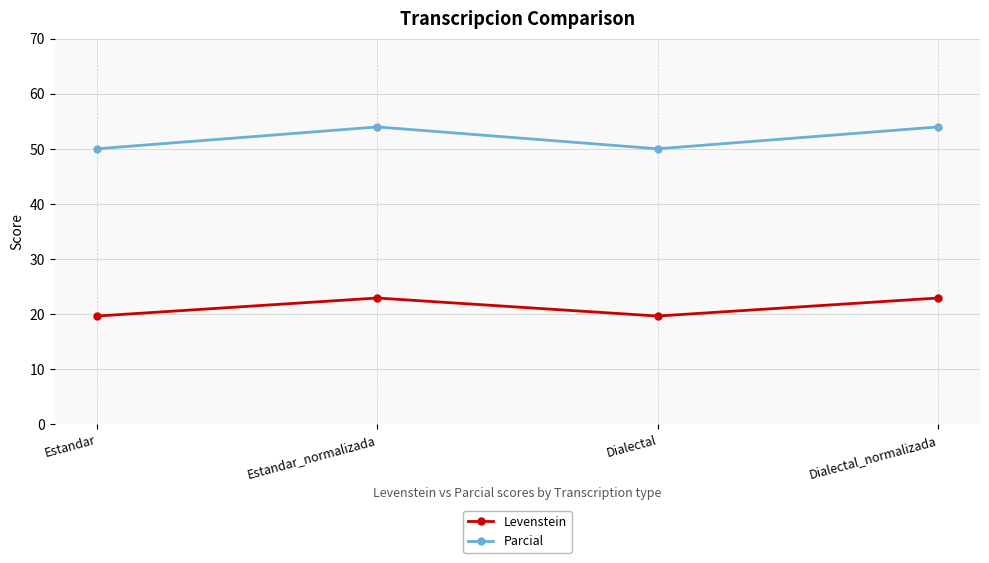

What is the sum of the Levenstein values at Dialectal and Estandar_normalizada?

42.6